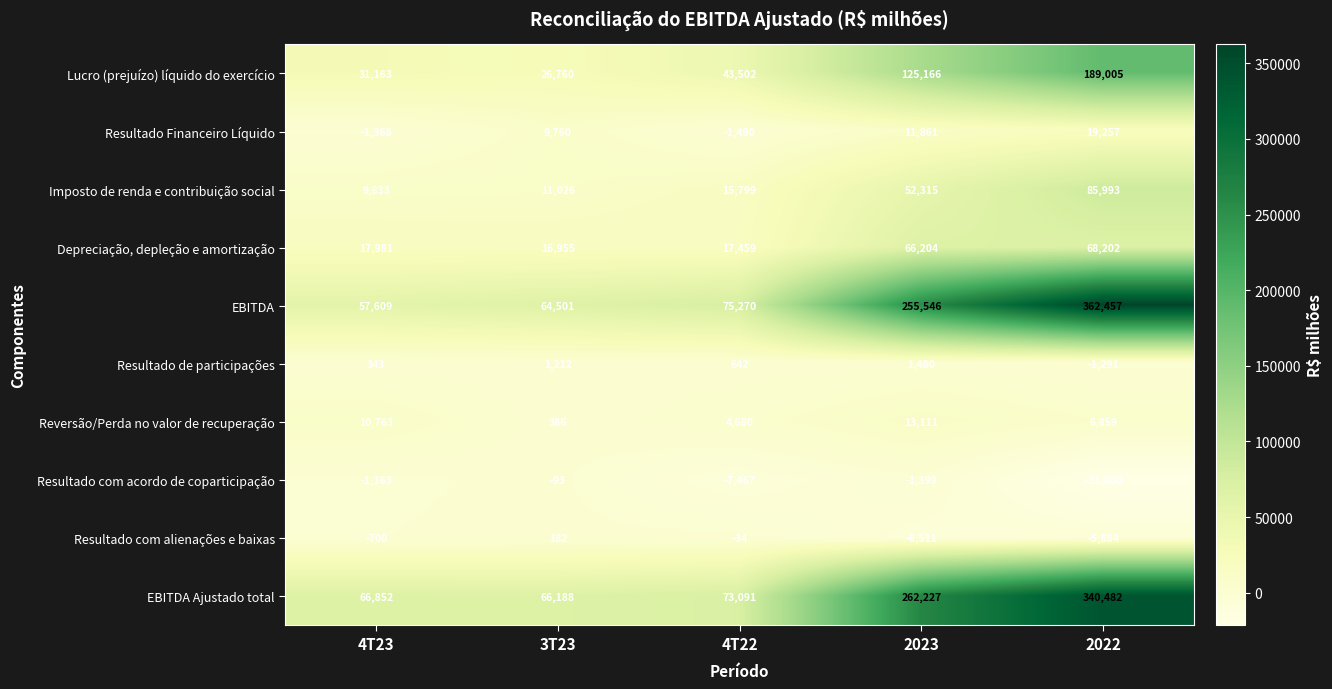

The Resultado com alienações e baixas series shows -194 at 4T23. True or false?

False